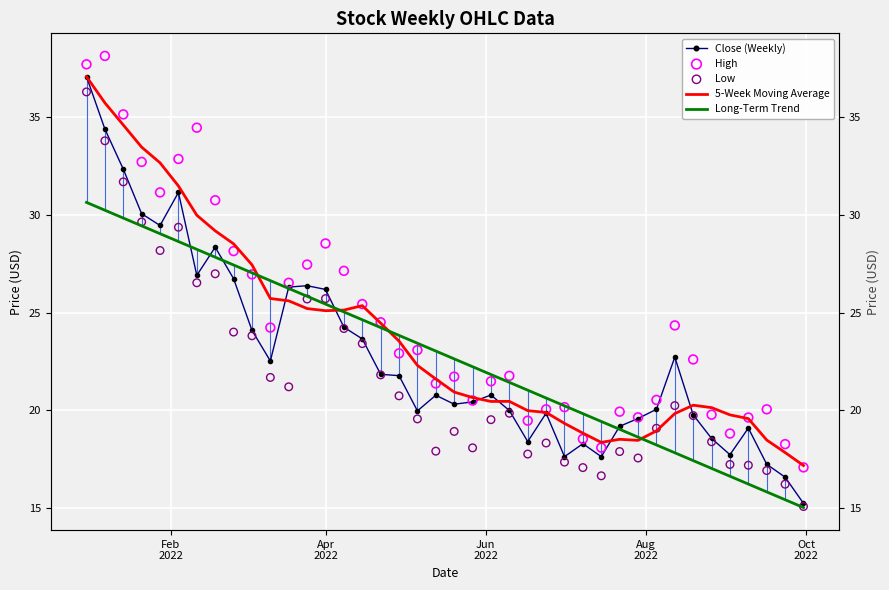

Which series reaches the minimum Y coordinate?

Long-Term Trend